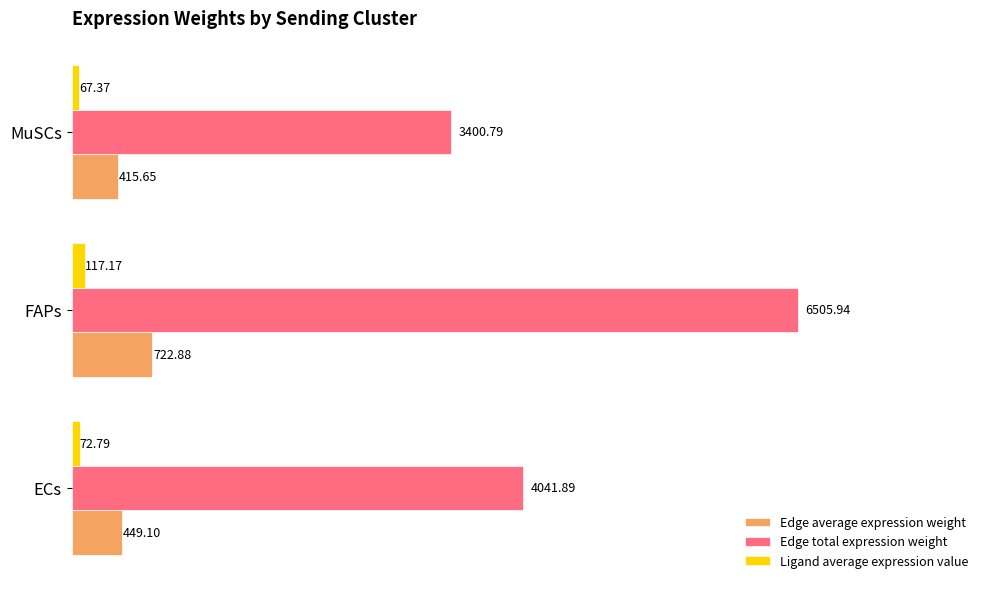

Where is Edge average expression weight nearest to the value 569?

ECs